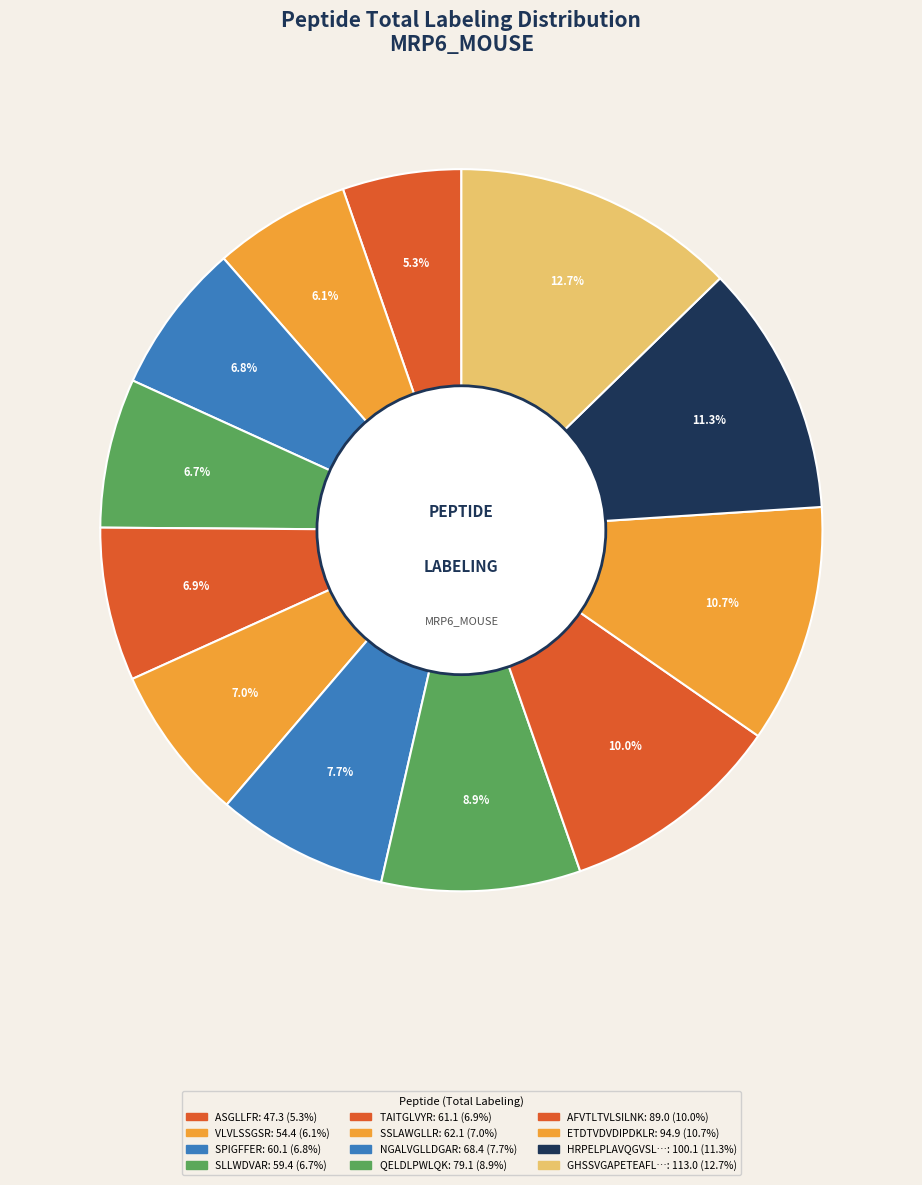

Rank the categories by value from highest to lowest.

GHSSVGAPETEAFLQPER, HRPELPLAVQGVSLK, ETDTVDVDIPDKLR, AFVTLTVLSILNK, QELDLPWLQK, NGALVGLLDGAR, SSLAWGLLR, TAITGLVYR, SPIGFFER, SLLWDVAR, VLVLSSGSR, ASGLLFR